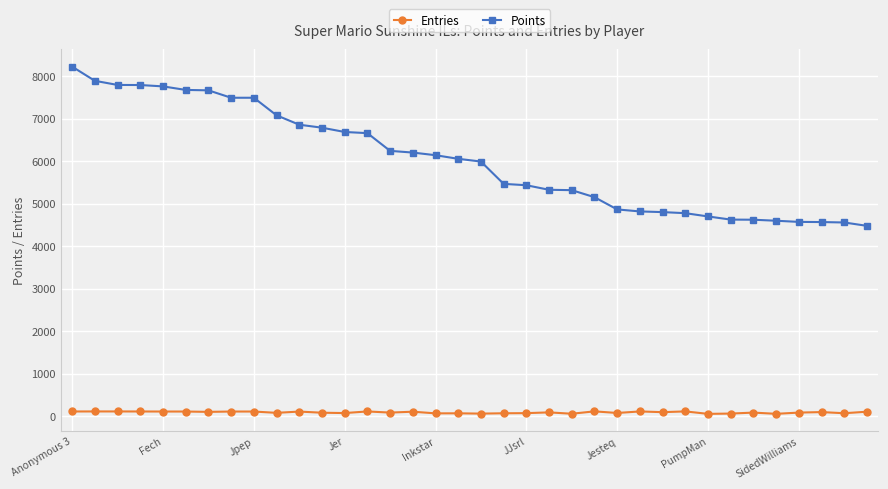

True or false: Entries and Points intersect in this chart.

False